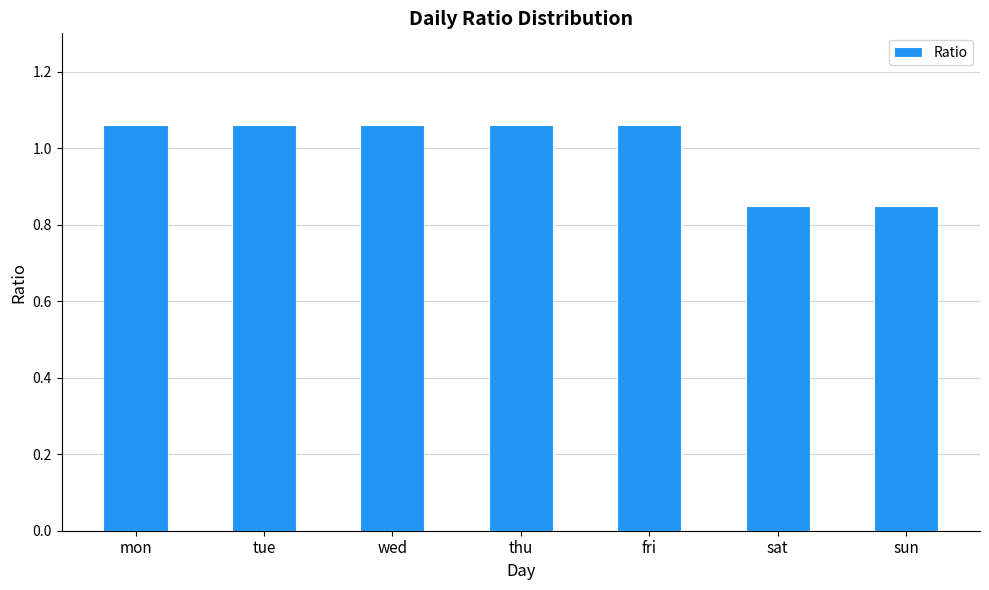

How many data points does each series have?

7